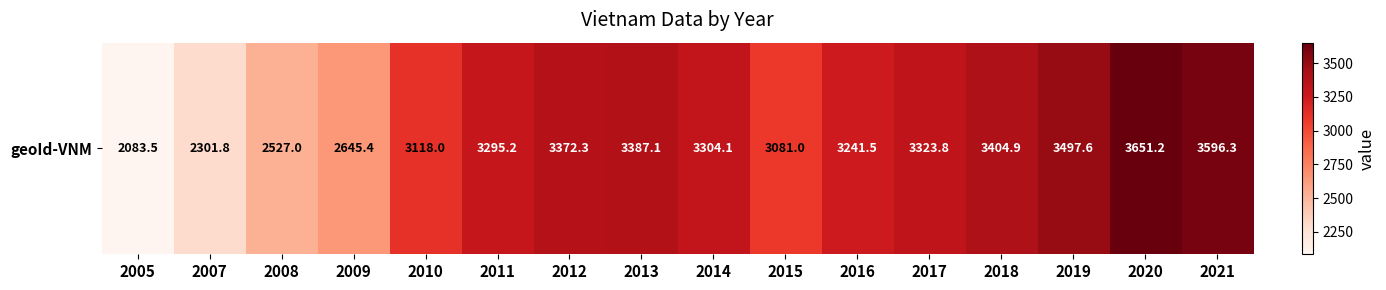

What is the change in value from 2010 to 2014?

+186.1